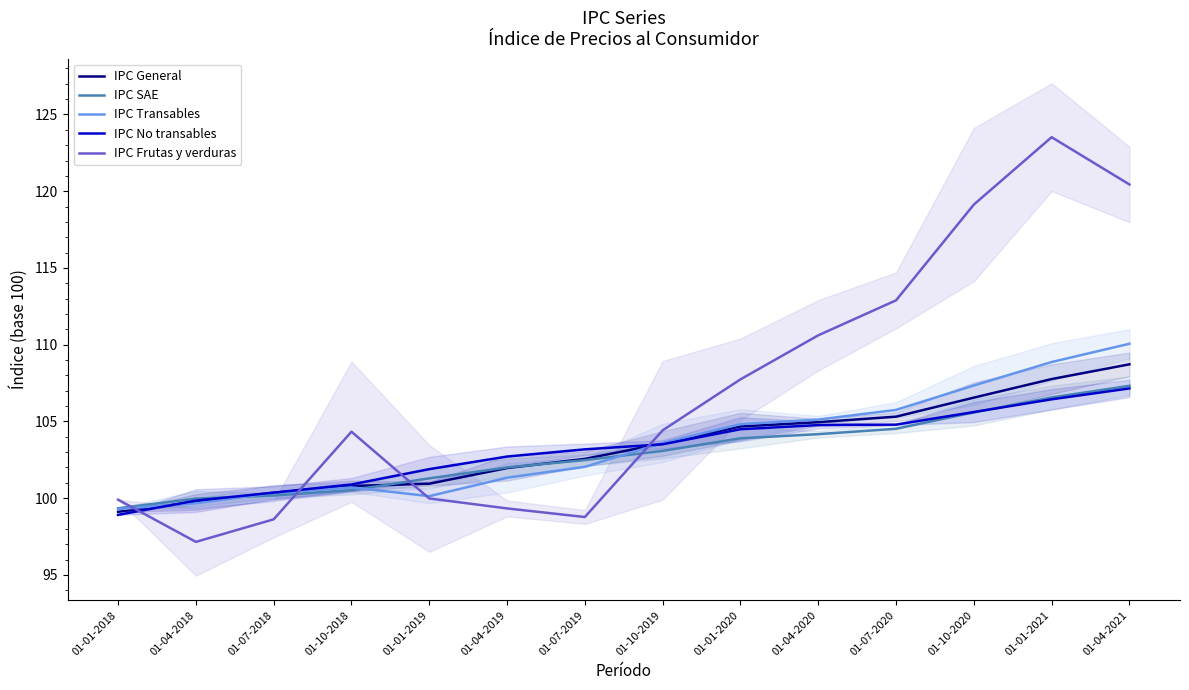

Between which two adjacent categories do IPC Transables and IPC Frutas y verduras first intersect?

01-01-2018 and 01-04-2018